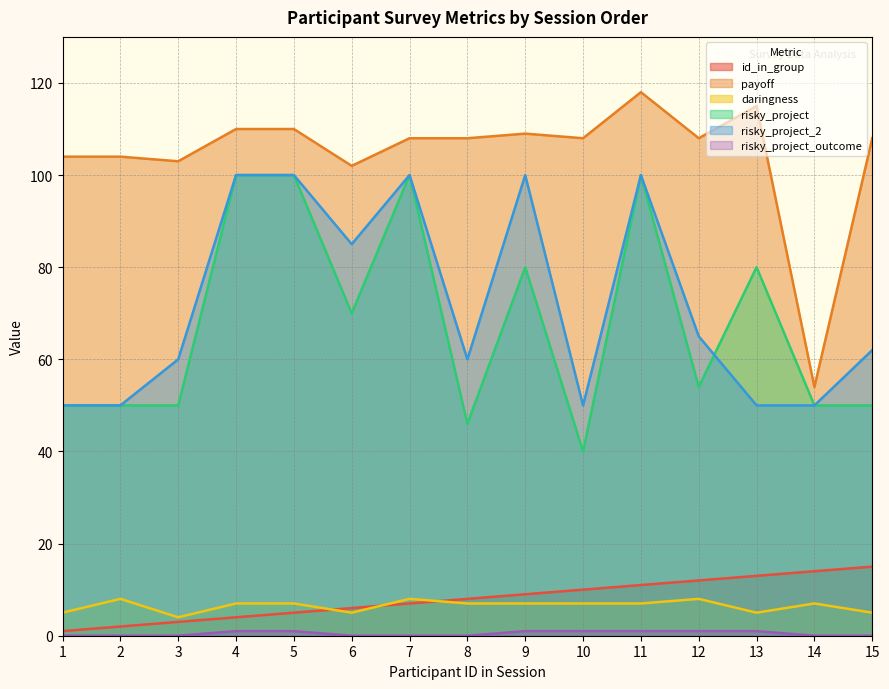

What is the total value across all series at 11?

337